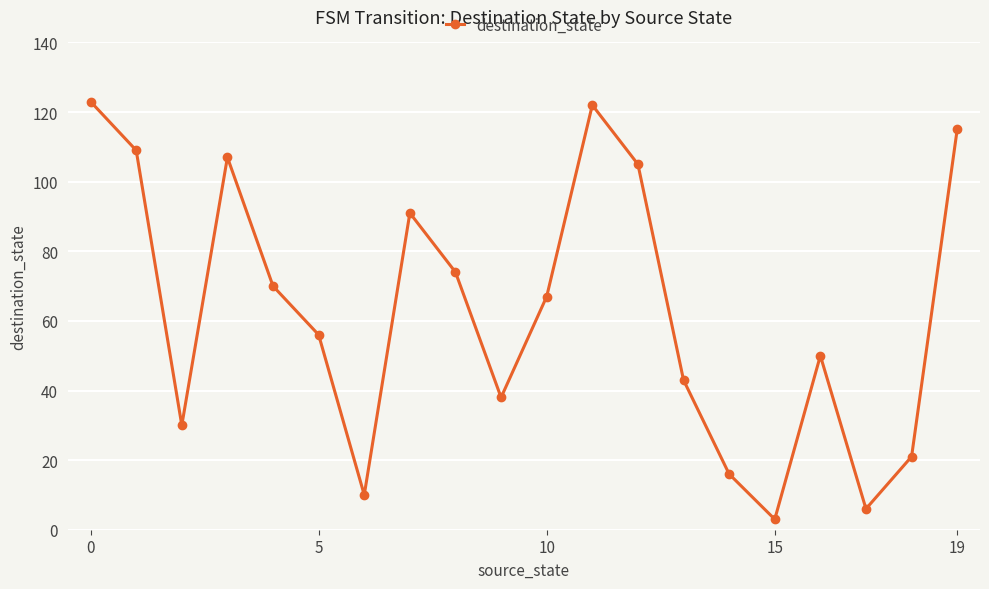

What is the difference between the maximum and second lowest values?

117